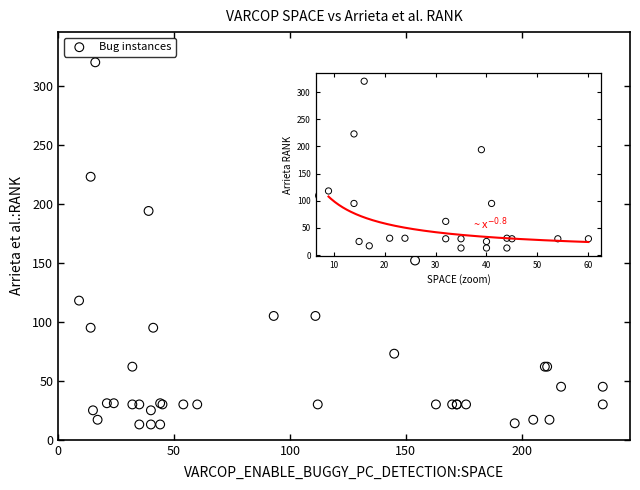

What Y value in the scatter plot is closest to 166?

152